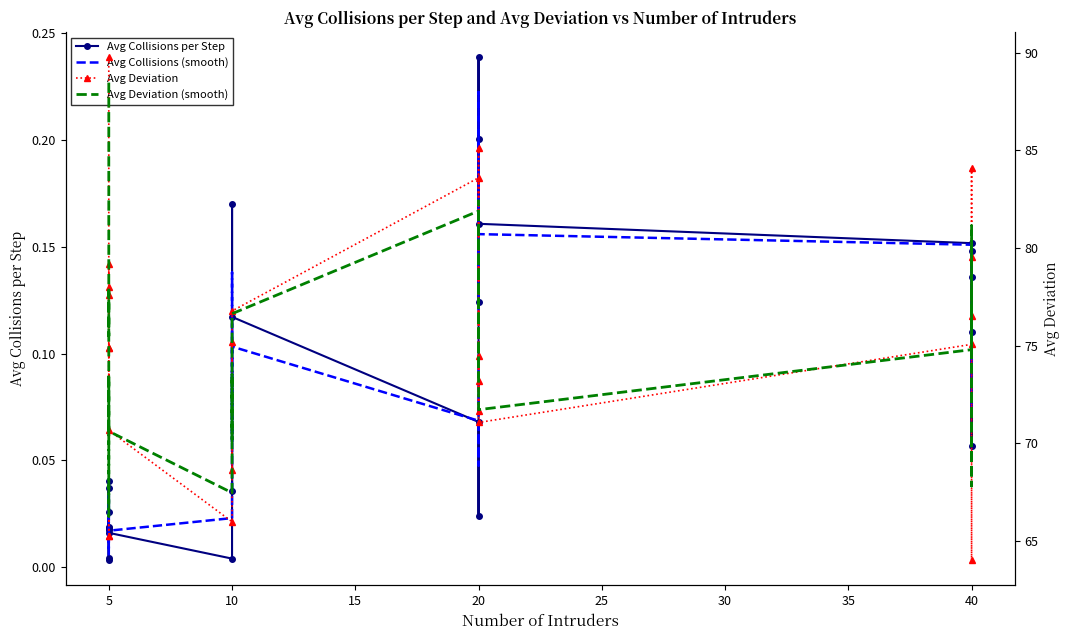

True or false: Avg Collisions per Step has a value of 0.1 at 40.

False